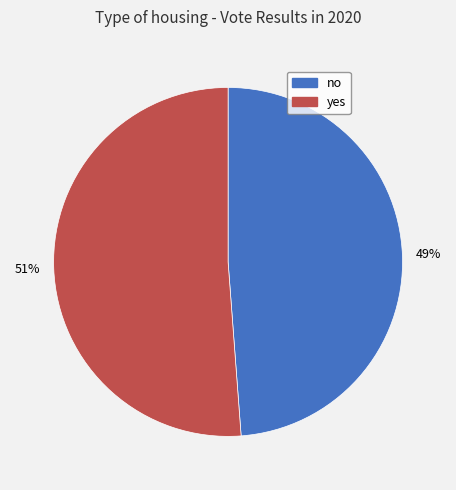

To the nearest percent, what is the difference between the yes and no slice percentages?

2%